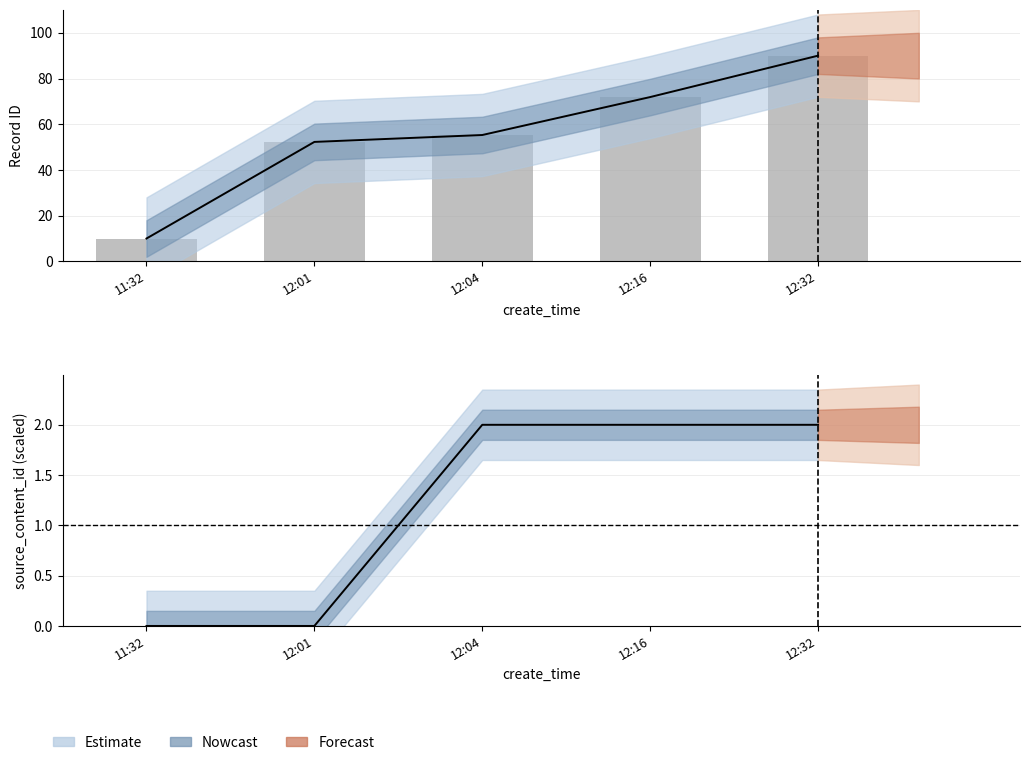

Rank the categories by value from lowest to highest.

11:32, 12:01, 12:04, 12:16, 12:32